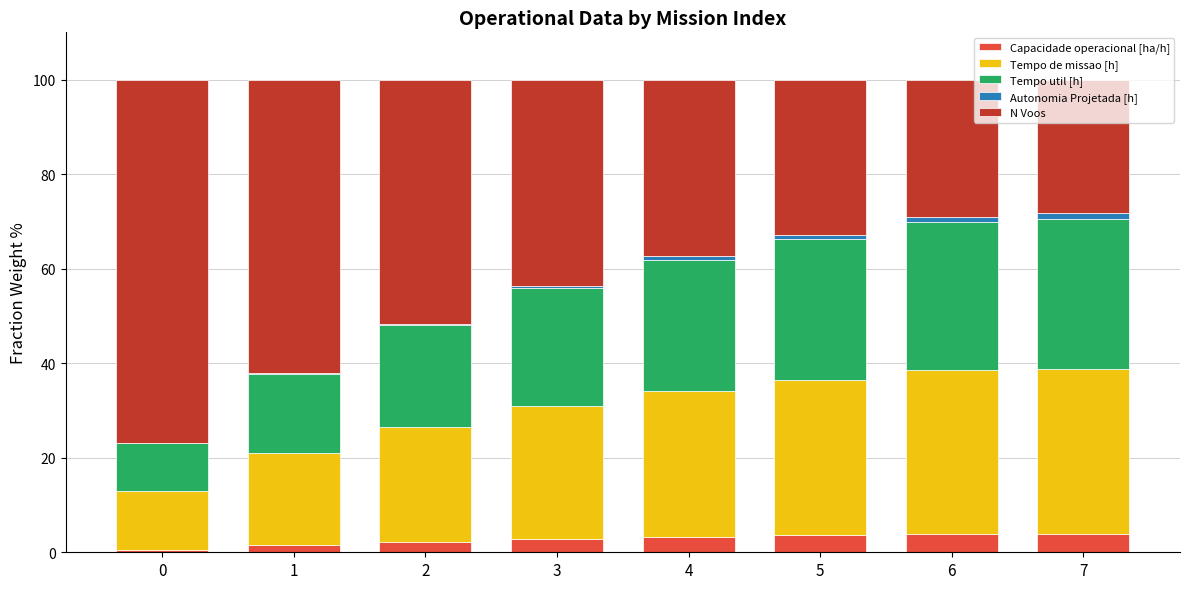

What is the highest value of the Capacidade operacional [ha/h] series?

4.0